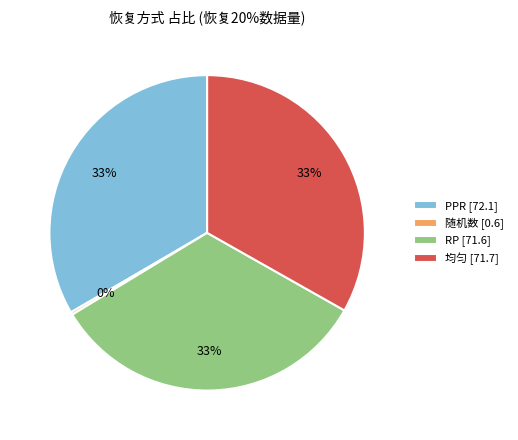

To the nearest percent, what is the average slice percentage?

25%